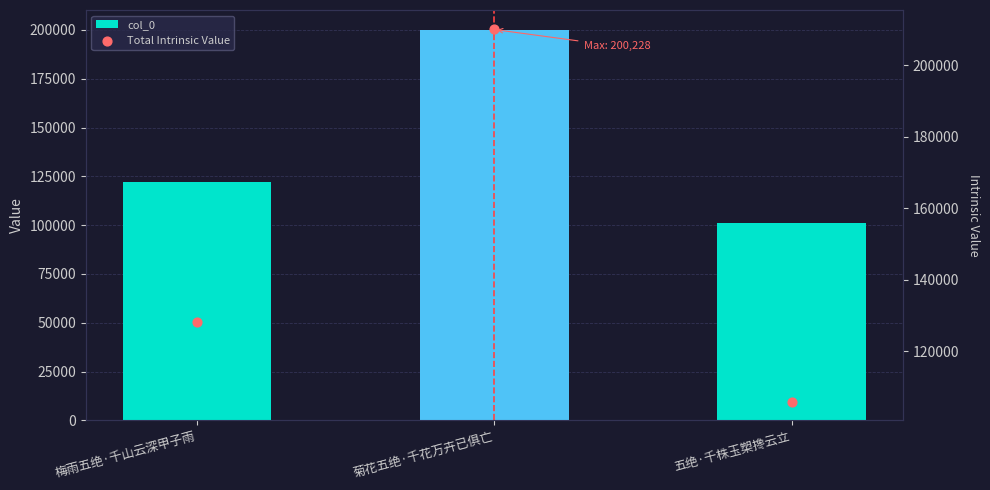

At how many categories does at least one series exceed 102076?

3